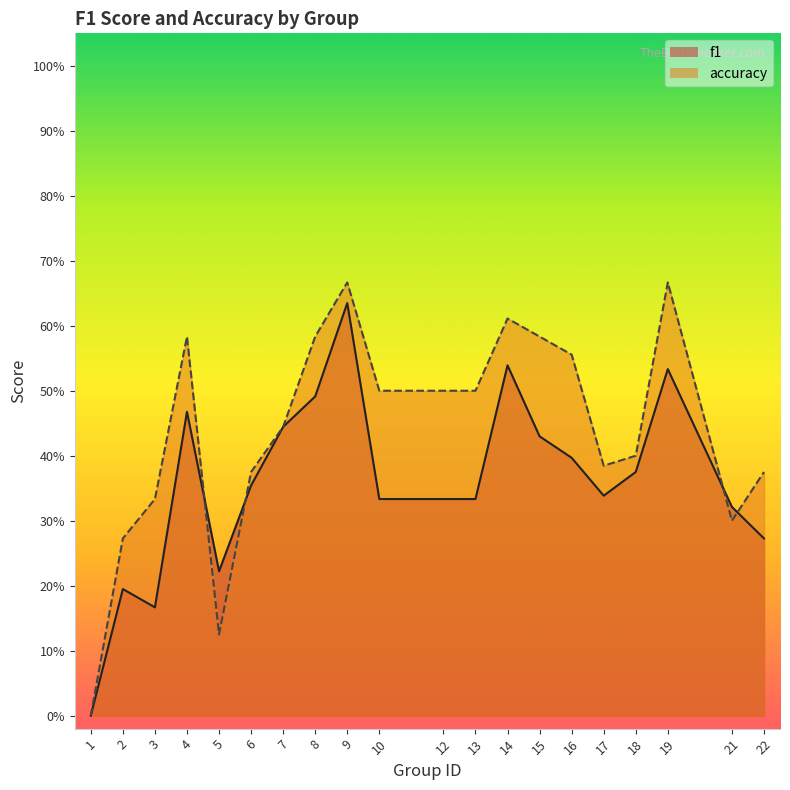

The f1 series shows 0.5 at 21. True or false?

False